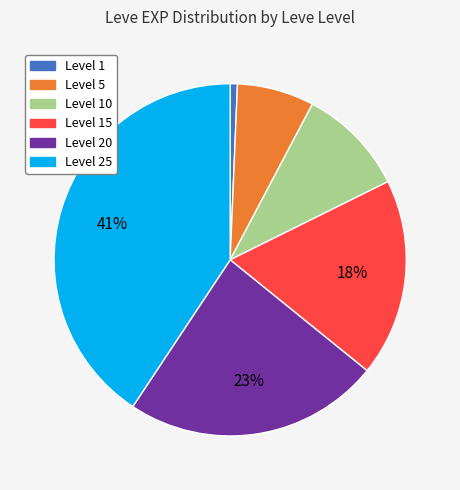

True or false: Level 20 accounts for 37% of the total.

False